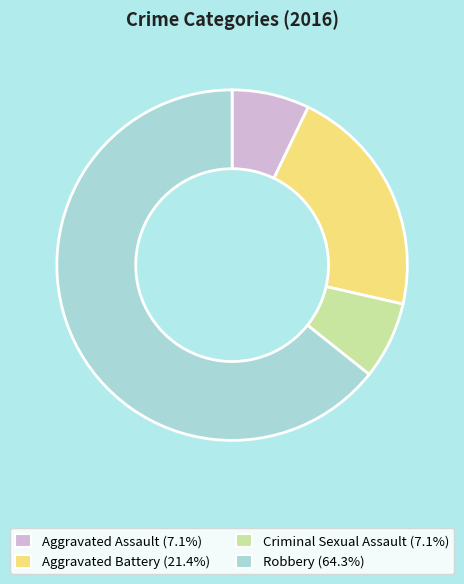

Between Criminal Sexual Assault and Robbery, which is larger?

Robbery